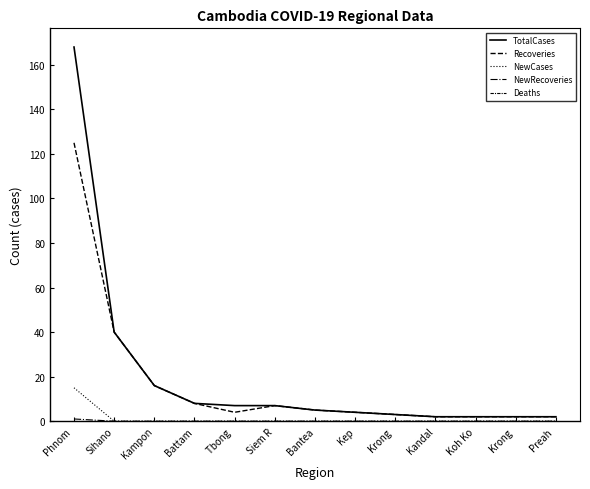

Is it true that Deaths equals 0 at Phnom ?

True